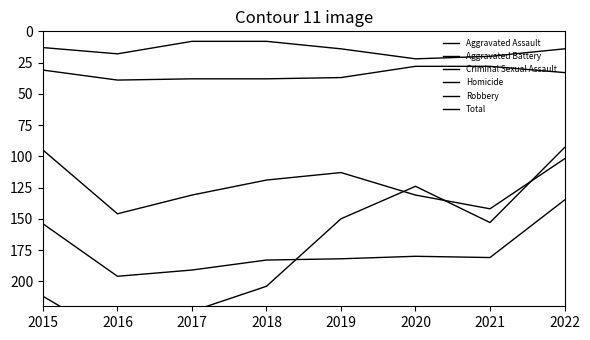

Which category has the lowest value in the Robbery series?

2022